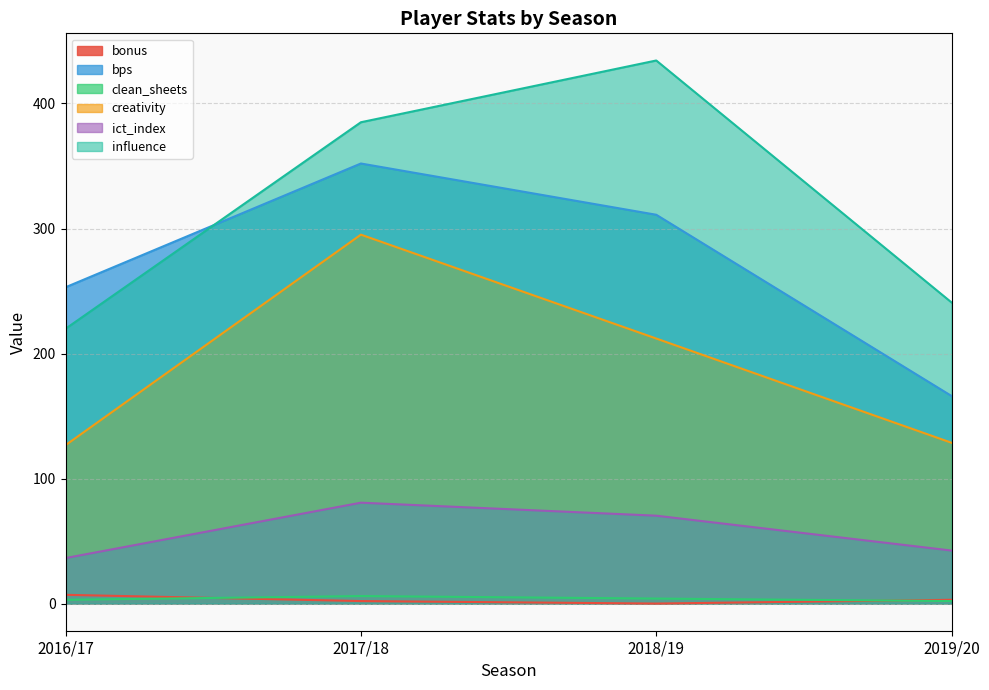

How many categories are shown in the chart?

4